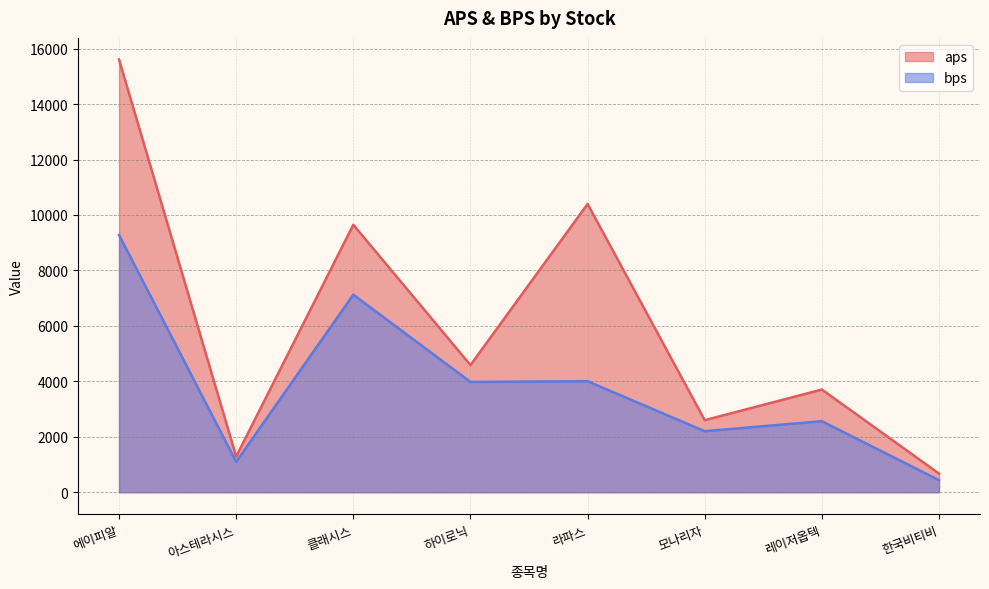

What is the approximate value of bps at 아스테라시스?

1097.7